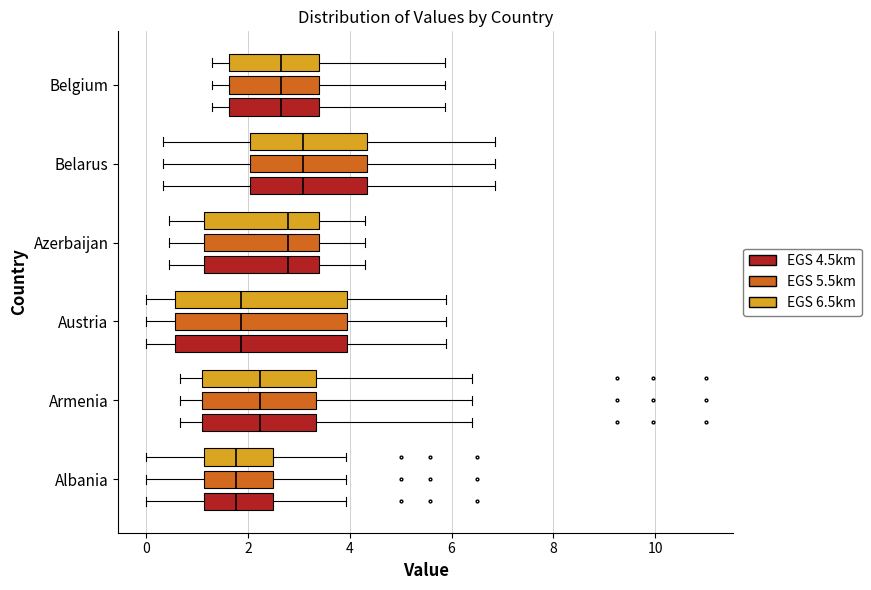

Reading bottom to top, read every box against the x-axis: the position of its median line, the range the box covers, and the ends of its whiskers. The values are not printed on the chart, so give them approximately, as read against the axis.

Albania (EGS 4.5km): median 1.8, box 1.2 to 2.4, whiskers 0.0 to 4.0
Albania (EGS 5.5km): median 1.8, box 1.2 to 2.4, whiskers 0.0 to 4.0
Albania (EGS 6.5km): median 1.8, box 1.2 to 2.4, whiskers 0.0 to 4.0
Armenia (EGS 4.5km): median 2.2, box 1.0 to 3.4, whiskers 0.6 to 6.4
Armenia (EGS 5.5km): median 2.2, box 1.0 to 3.4, whiskers 0.6 to 6.4
Armenia (EGS 6.5km): median 2.2, box 1.0 to 3.4, whiskers 0.6 to 6.4
Austria (EGS 4.5km): median 1.8, box 0.6 to 4.0, whiskers 0.0 to 5.8
Austria (EGS 5.5km): median 1.8, box 0.6 to 4.0, whiskers 0.0 to 5.8
Austria (EGS 6.5km): median 1.8, box 0.6 to 4.0, whiskers 0.0 to 5.8
Azerbaijan (EGS 4.5km): median 2.8, box 1.2 to 3.4, whiskers 0.4 to 4.2
Azerbaijan (EGS 5.5km): median 2.8, box 1.2 to 3.4, whiskers 0.4 to 4.2
Azerbaijan (EGS 6.5km): median 2.8, box 1.2 to 3.4, whiskers 0.4 to 4.2
Belarus (EGS 4.5km): median 3.0, box 2.0 to 4.4, whiskers 0.4 to 6.8
Belarus (EGS 5.5km): median 3.0, box 2.0 to 4.4, whiskers 0.4 to 6.8
Belarus (EGS 6.5km): median 3.0, box 2.0 to 4.4, whiskers 0.4 to 6.8
Belgium (EGS 4.5km): median 2.6, box 1.6 to 3.4, whiskers 1.4 to 5.8
Belgium (EGS 5.5km): median 2.6, box 1.6 to 3.4, whiskers 1.4 to 5.8
Belgium (EGS 6.5km): median 2.6, box 1.6 to 3.4, whiskers 1.4 to 5.8